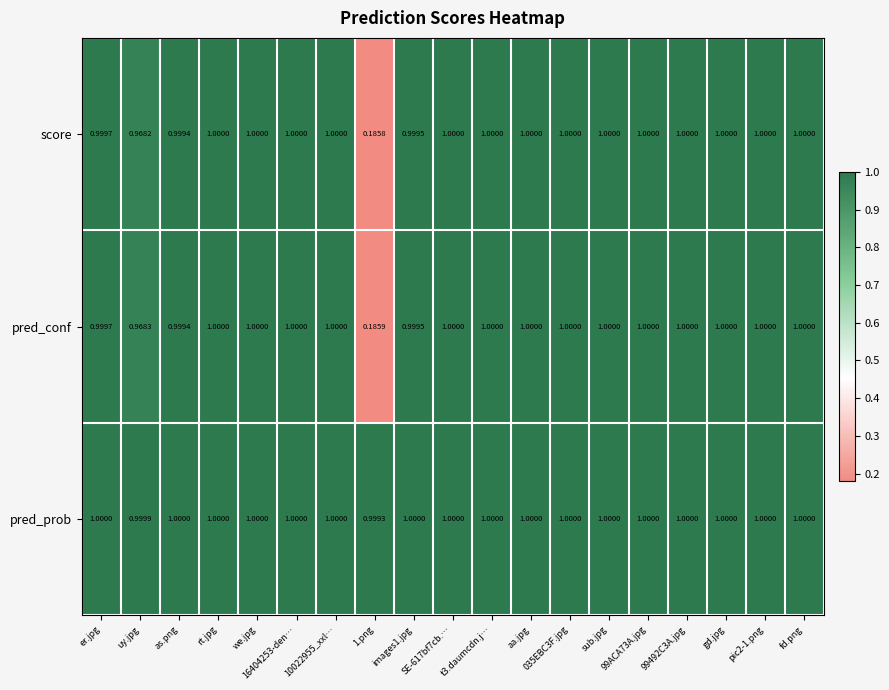

Which series has the largest total across all categories?

pred_prob